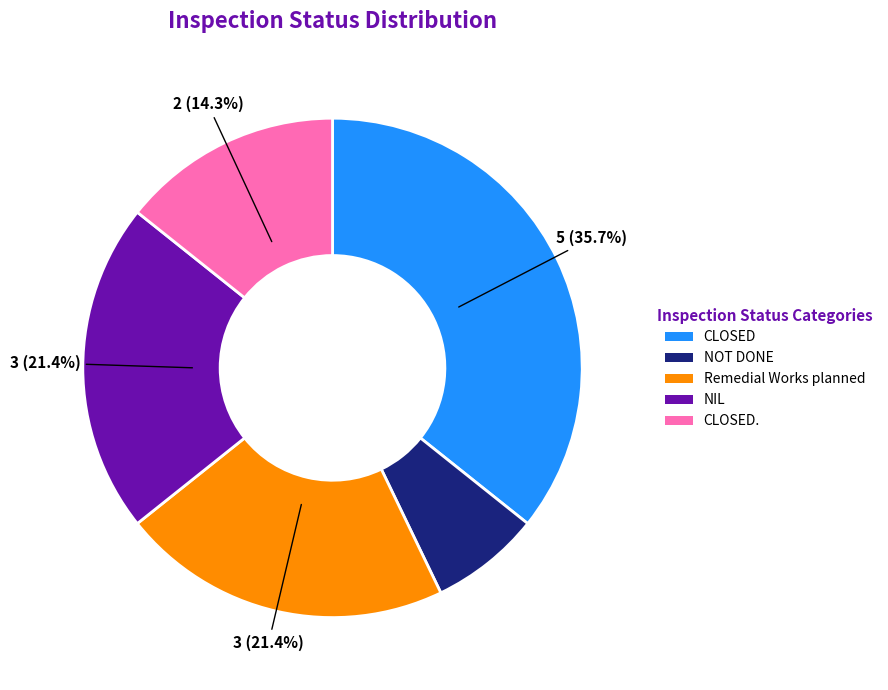

Is there any slice that represents more than half of the pie?

No